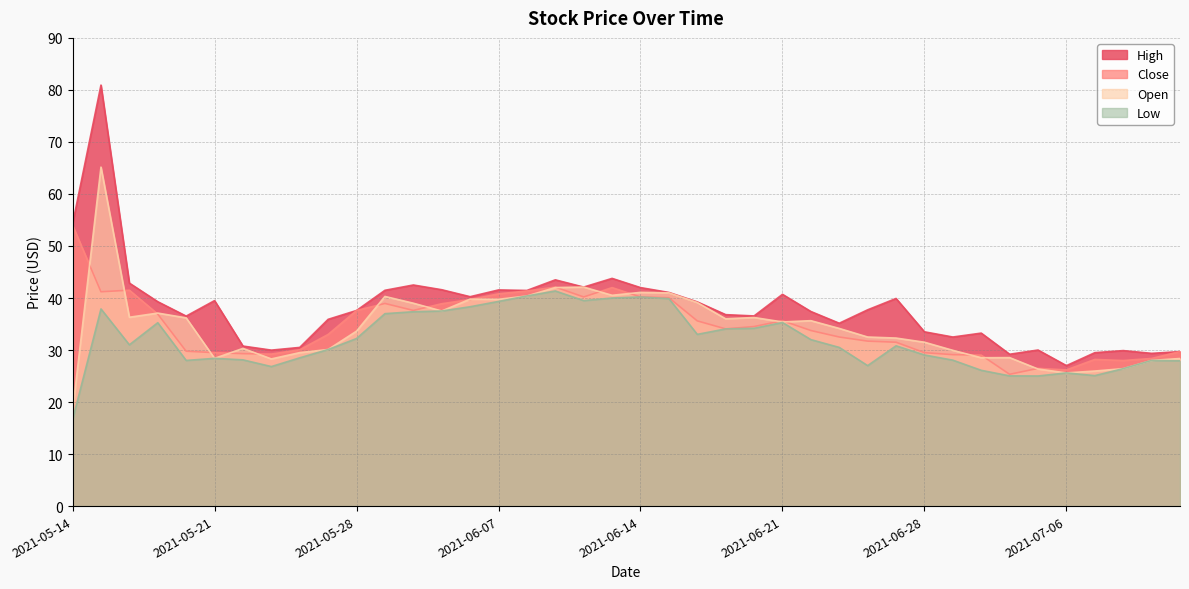

True or false: Close has a value of 29.1 at 2021-06-29.

True